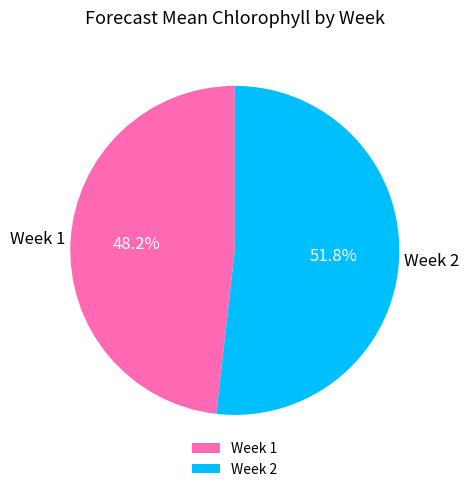

What is the smallest slice in the pie chart?

Week 1